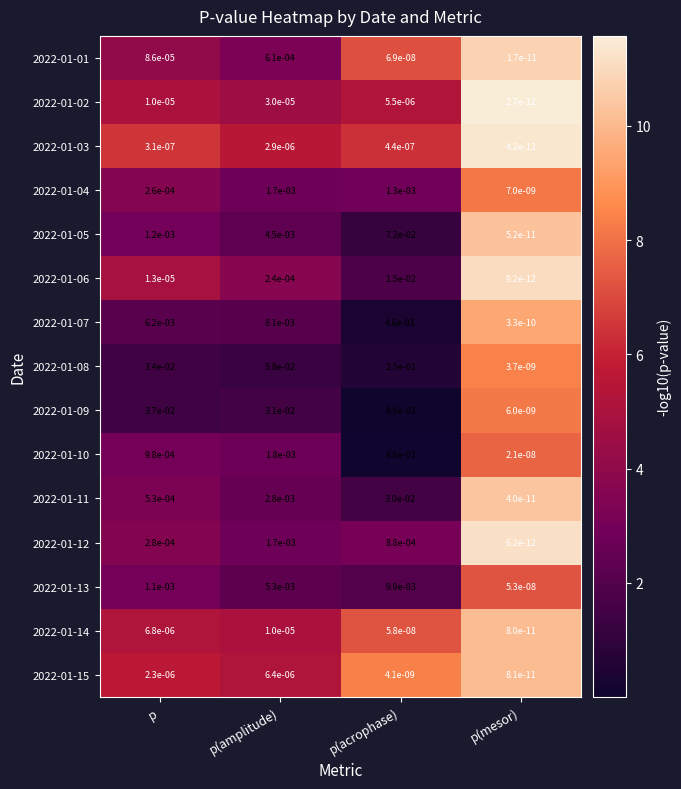

At which category does the chart reach its peak across all series?

p(acrophase)